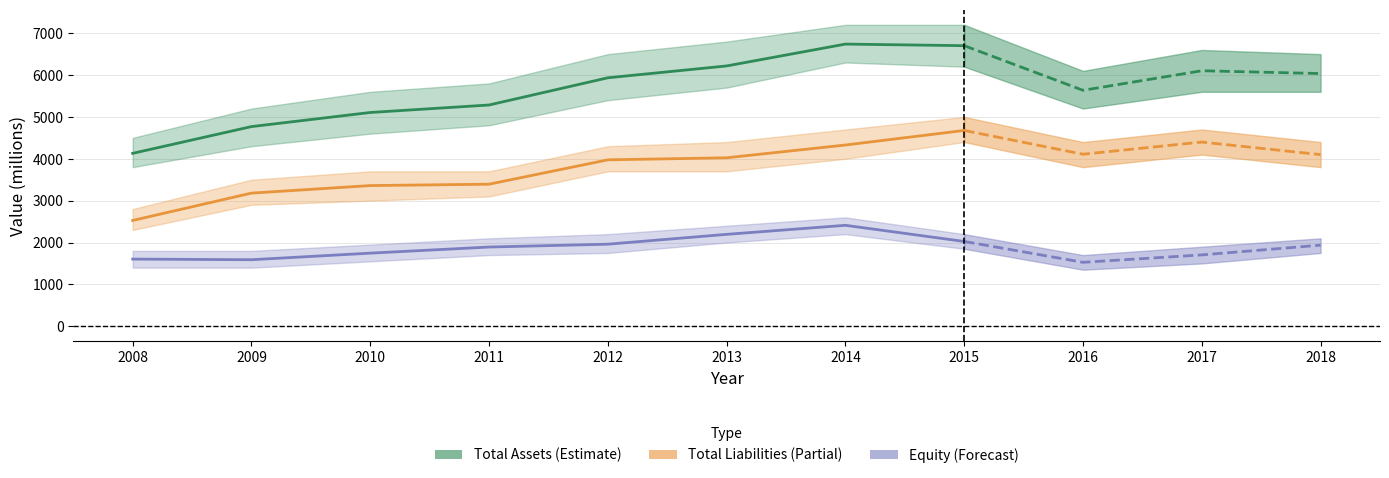

What is the difference between the Total Assets values at 2008 and 2013?

2088